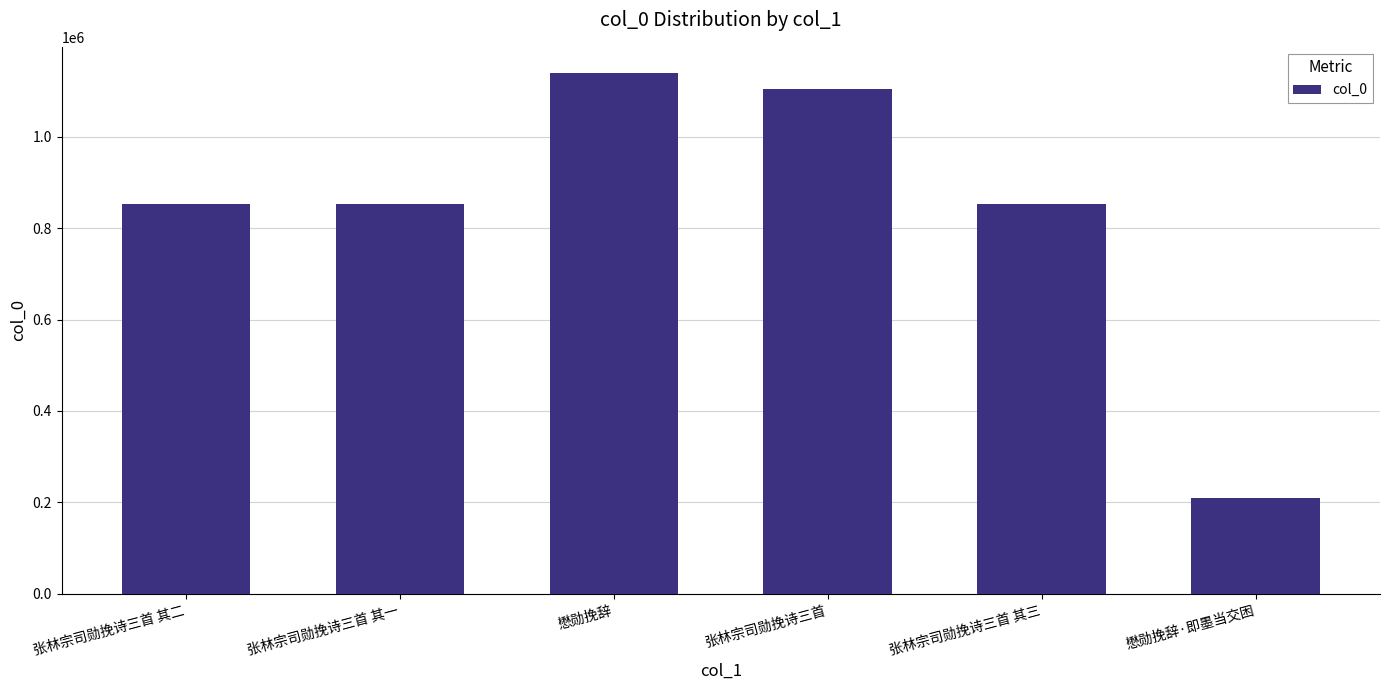

How many values are below 852066?

3